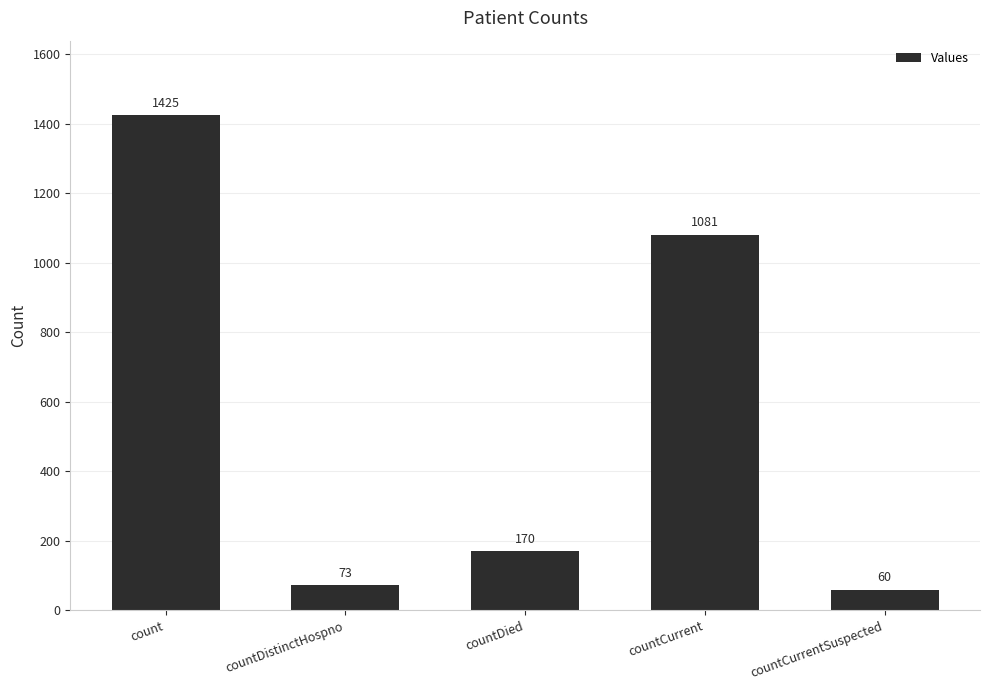

Rank the categories by value from lowest to highest.

countCurrentSuspected, countDistinctHospno, countDied, countCurrent, count